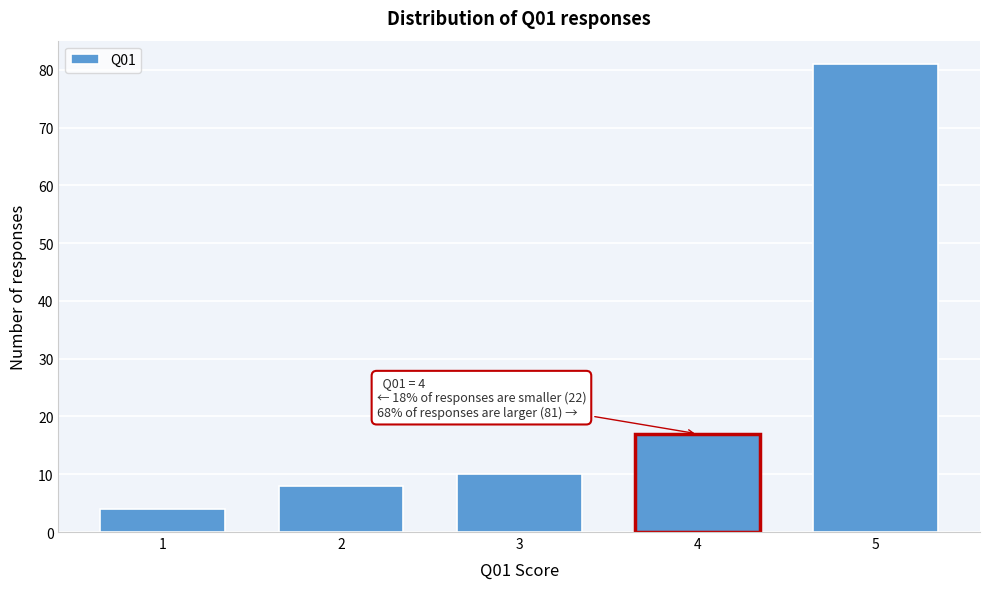

Reading left to right, list all the values displayed in this chart.

1=4	2=8	3=10	4=17	5=81